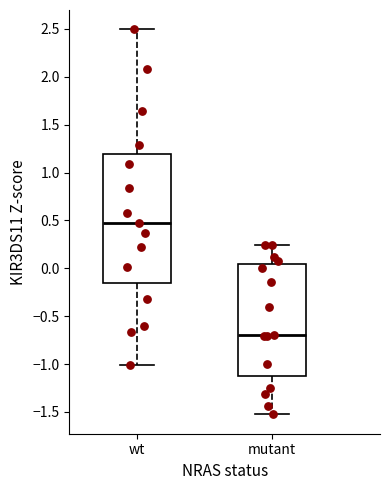

Where is the upper edge of the box for wt on the y-axis? The values are not printed on the chart, so give them approximately, as read against the axis.

1.20